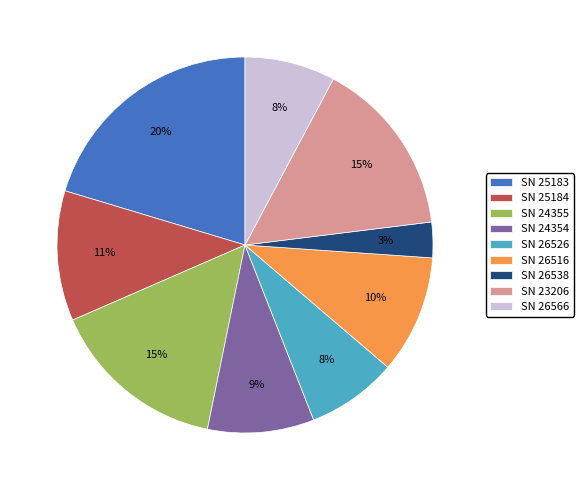

Does SN 26516 represent more than half of the total?

No